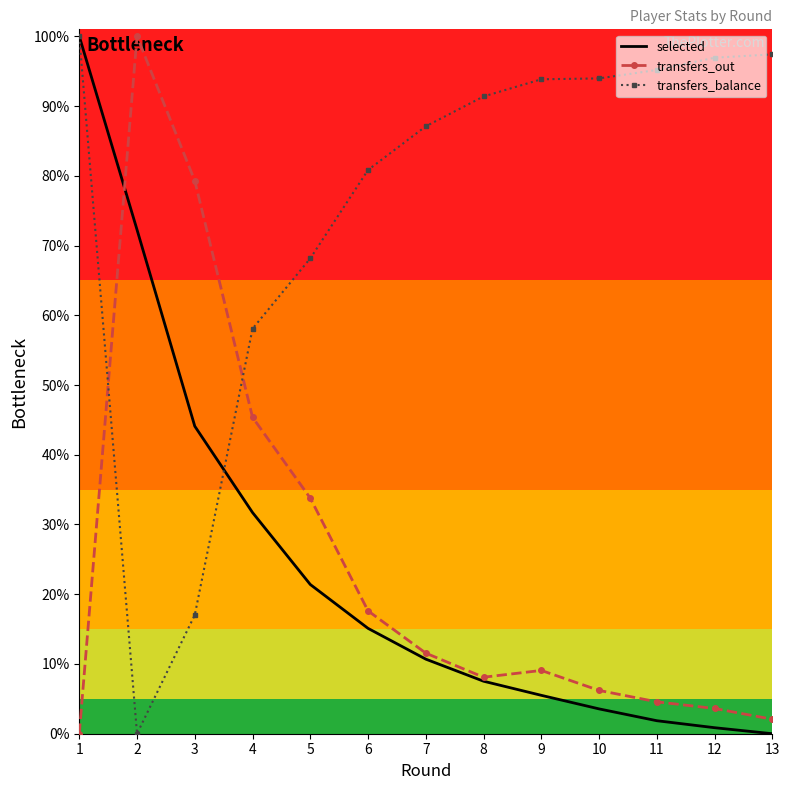

What is the difference between the highest and lowest values at 4?

26.4